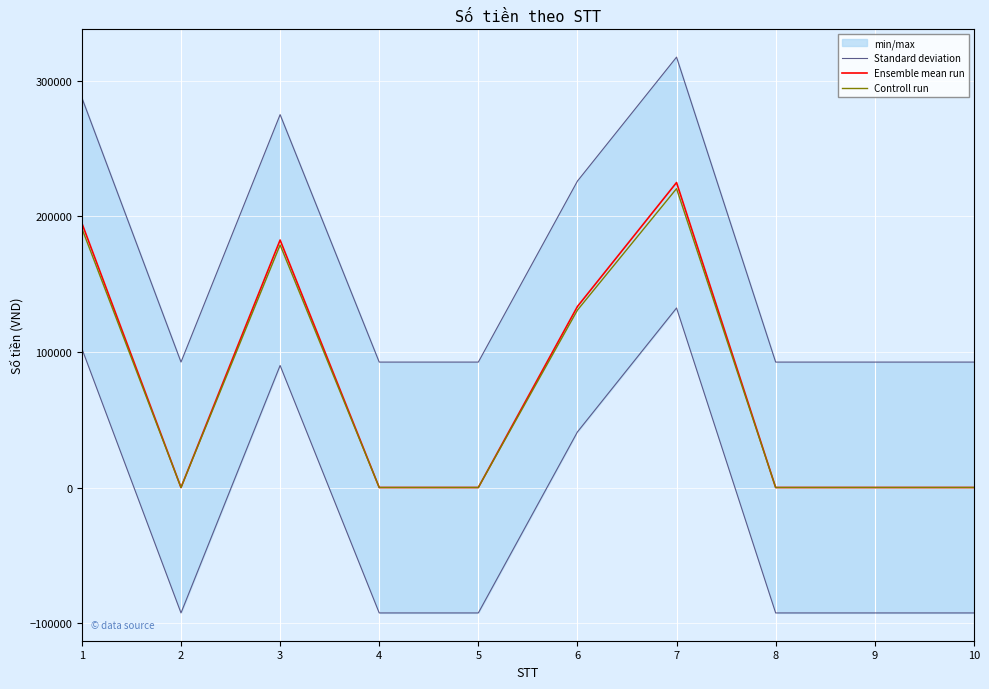

What is the difference between the maximum and second lowest values in the Ensemble mean run series?

225000.0